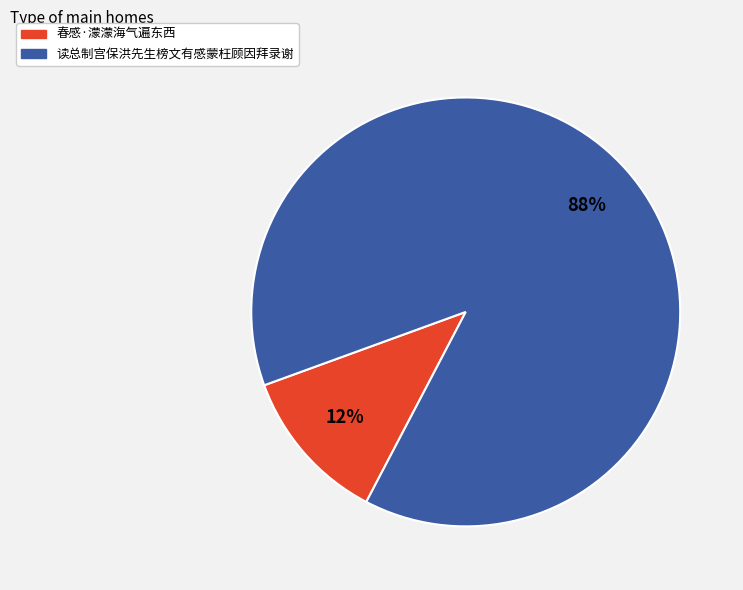

Is it true that 读总制宫保洪先生榜文有感蒙枉顾因拜录谢 is 94% of the pie?

False